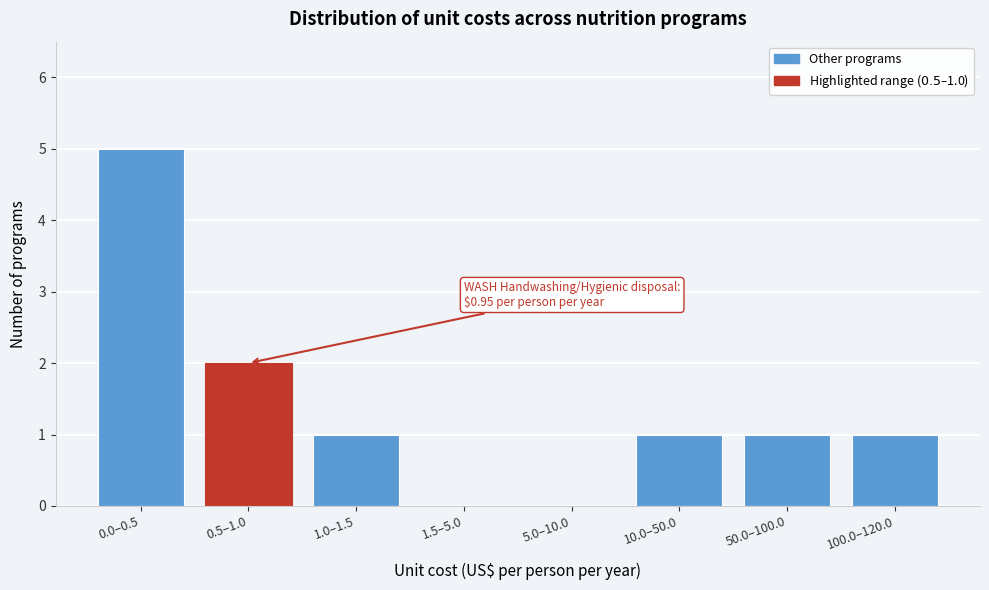

Reading left to right, list all the values displayed in this chart.

0.0–0.5=5	0.5–1.0=2	1.0–1.5=1	1.5–5.0=0	5.0–10.0=0	10.0–50.0=1	50.0–100.0=1	100.0–120.0=1